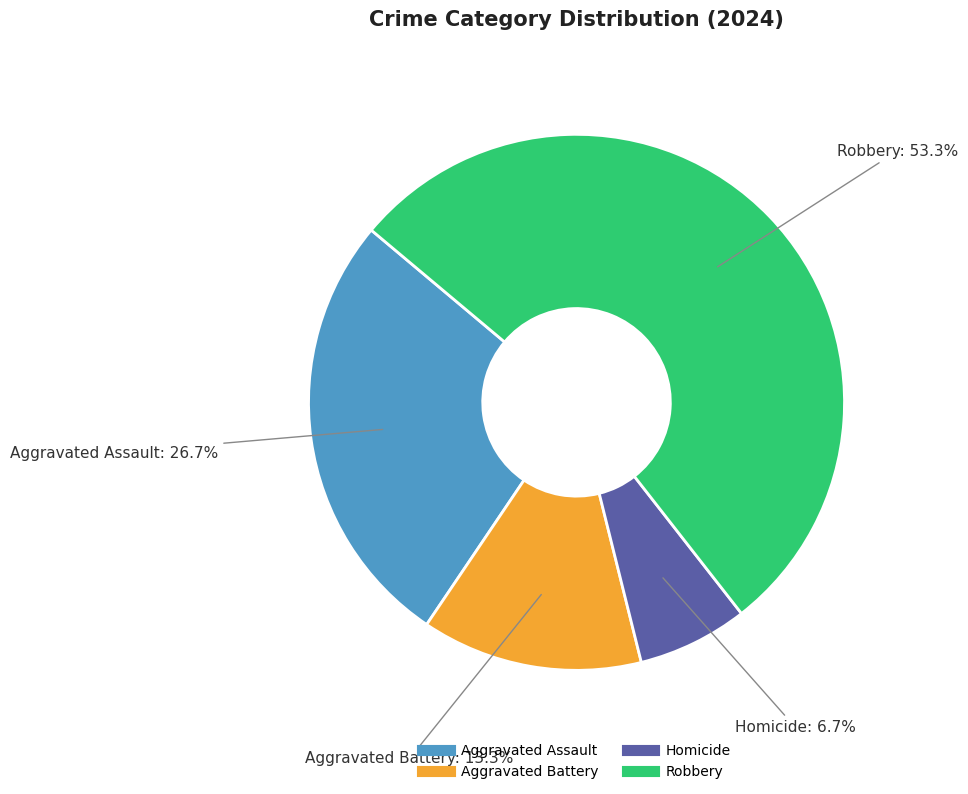

Does Robbery represent more than half of the total?

Yes